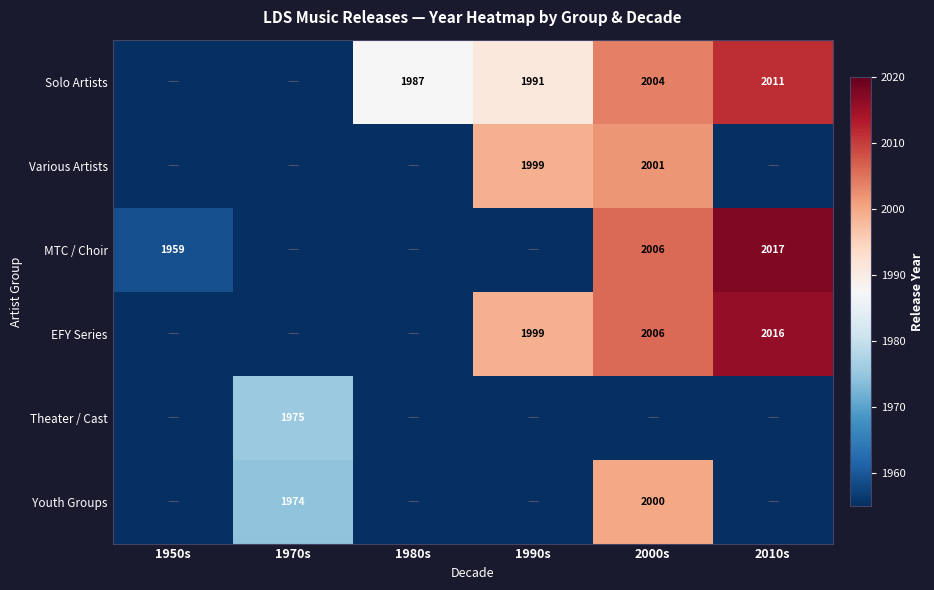

True or false: Solo Artists has a value of 2011 at 2010s.

True